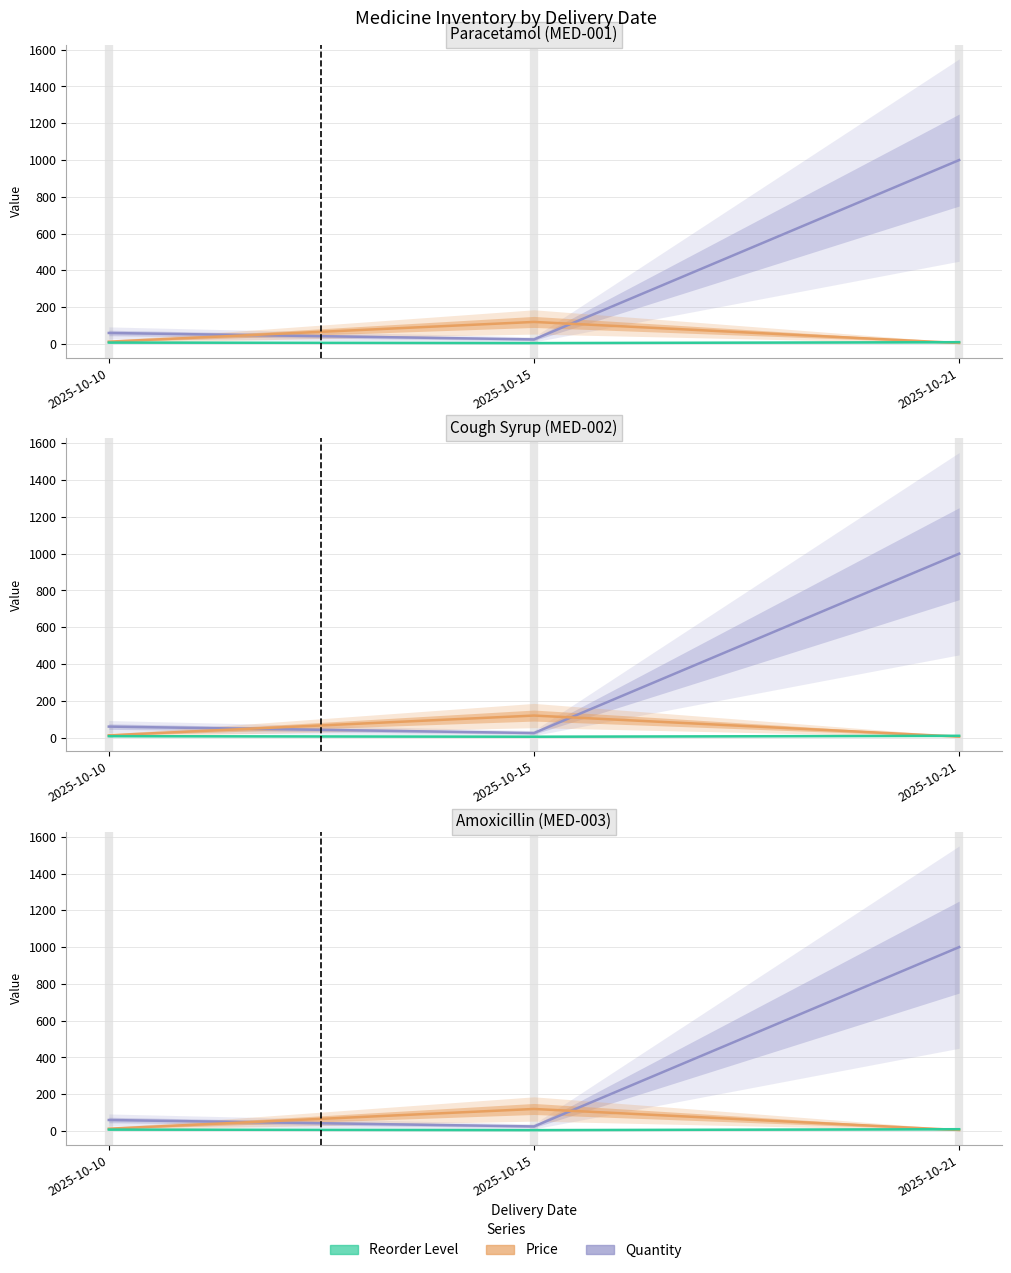

Which series changed the most between 2025-10-10 and 2025-10-15?

price